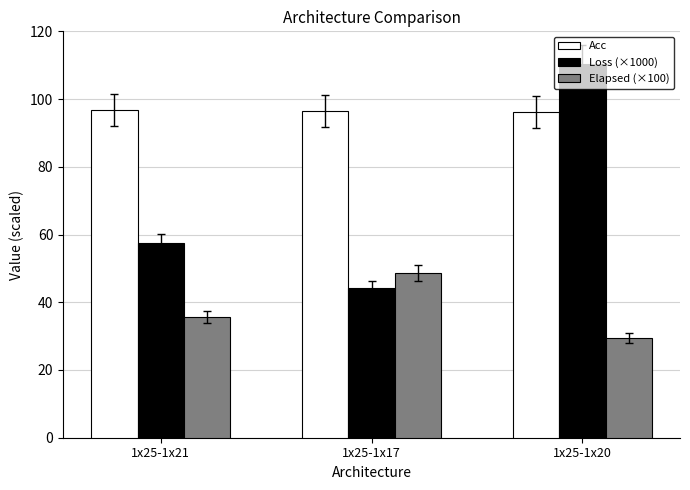

At which label does Elapsed (×100) reach its minimum?

1x25-1x20